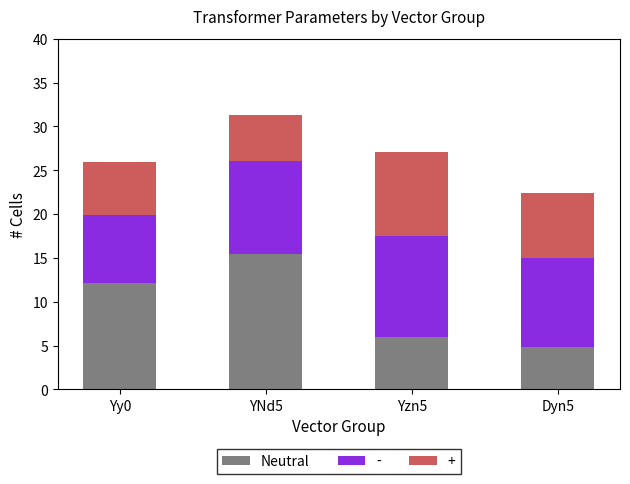

Which category has the lowest value in the Neutral series?

Dyn5